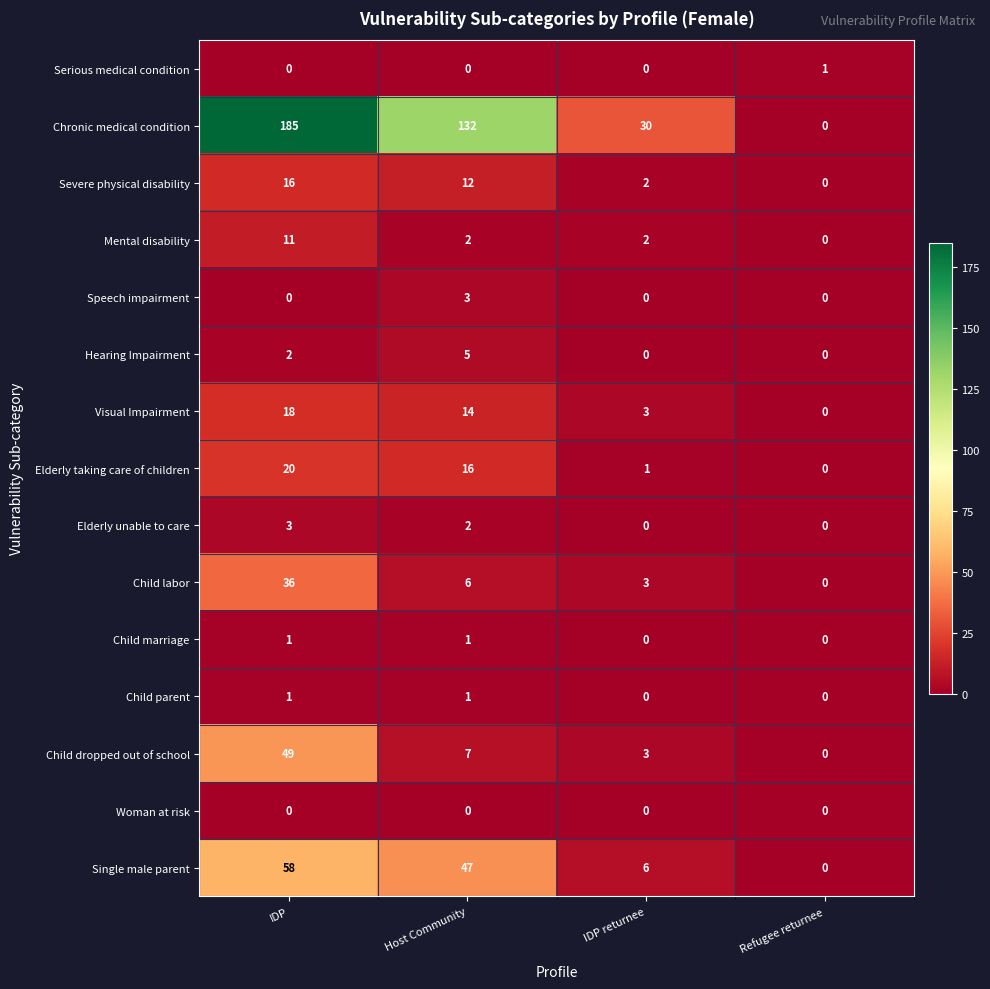

Between IDP returnee and Refugee returnee, which series saw the biggest shift?

Chronic medical condition